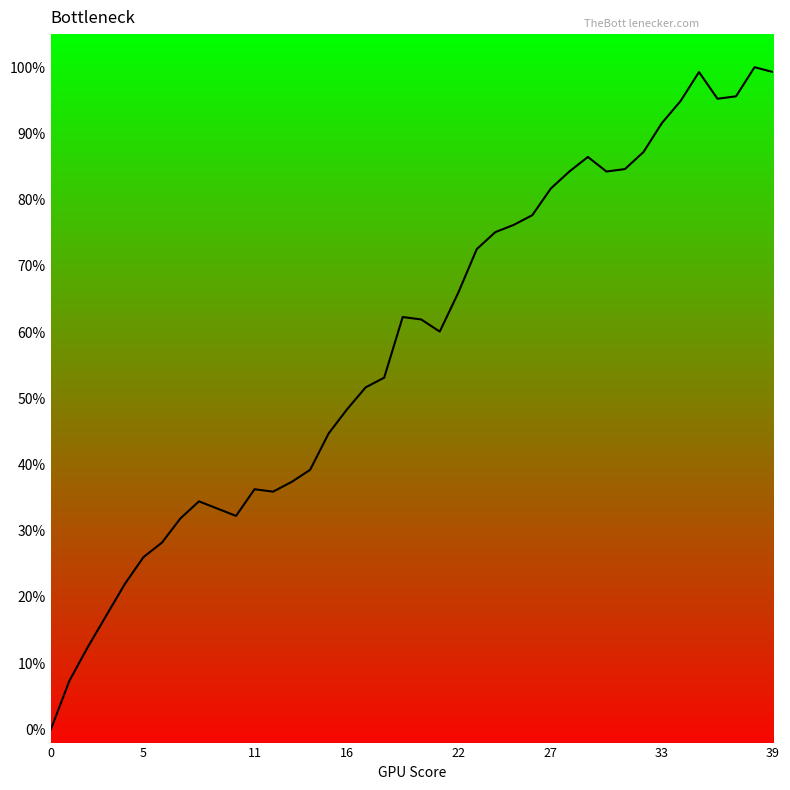

At which category does the chart reach its peak across all series?

38